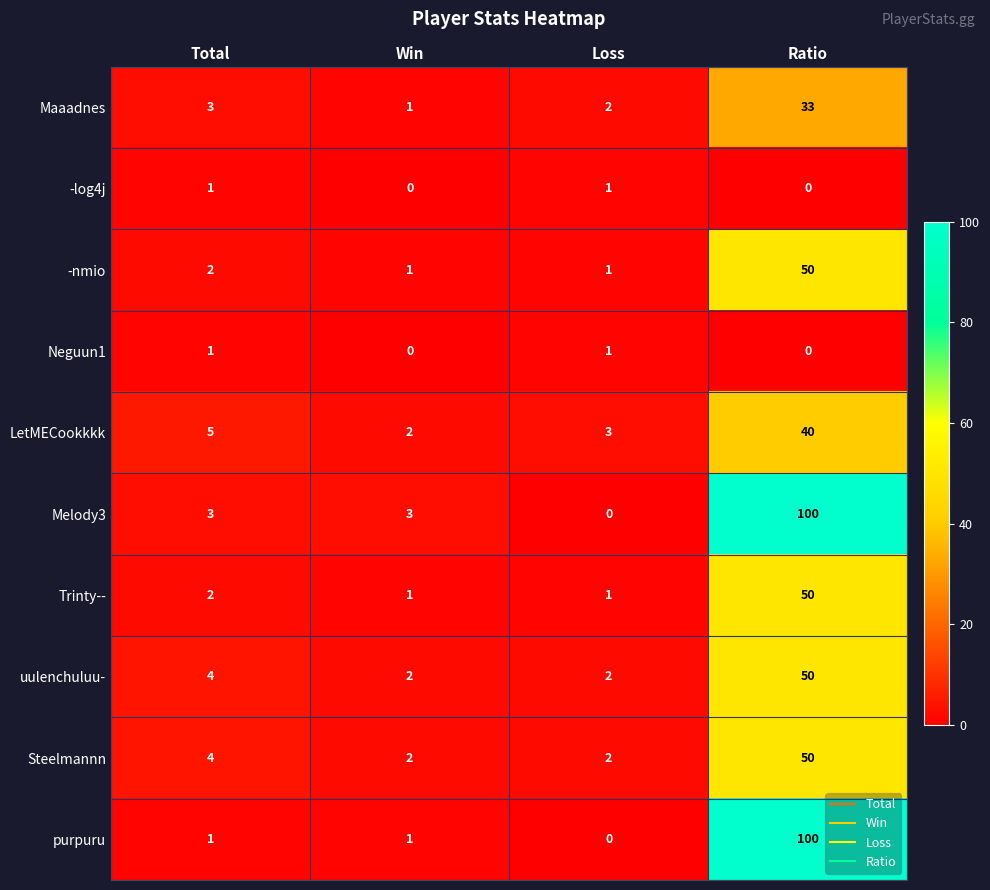

Is it true that uulenchuluu- equals 4 at Total?

True